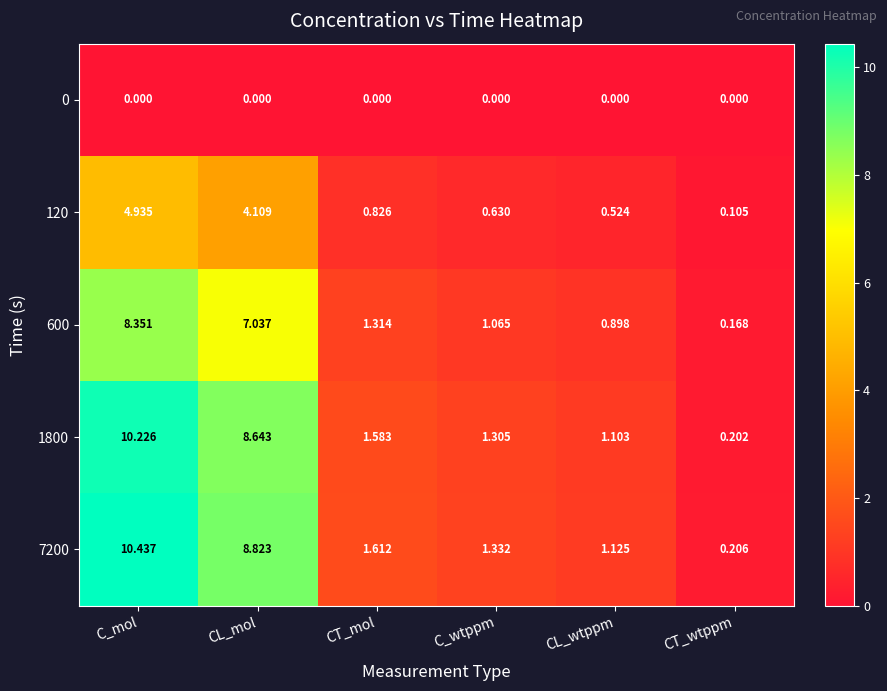

Which category has the lowest value in the 1800 series?

CT_wtppm